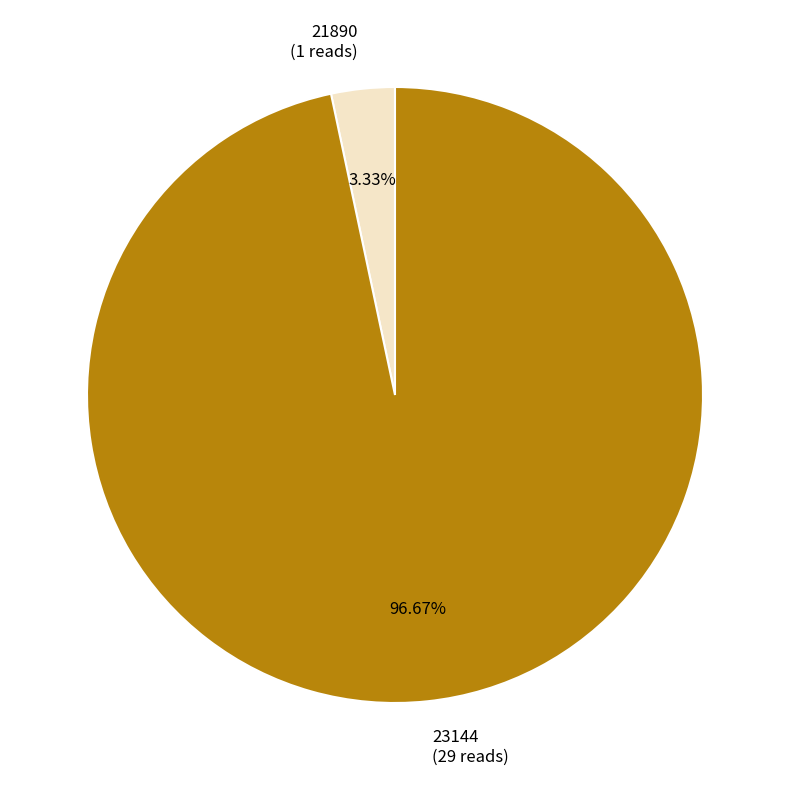

Which category has the smallest portion of the pie?

21890